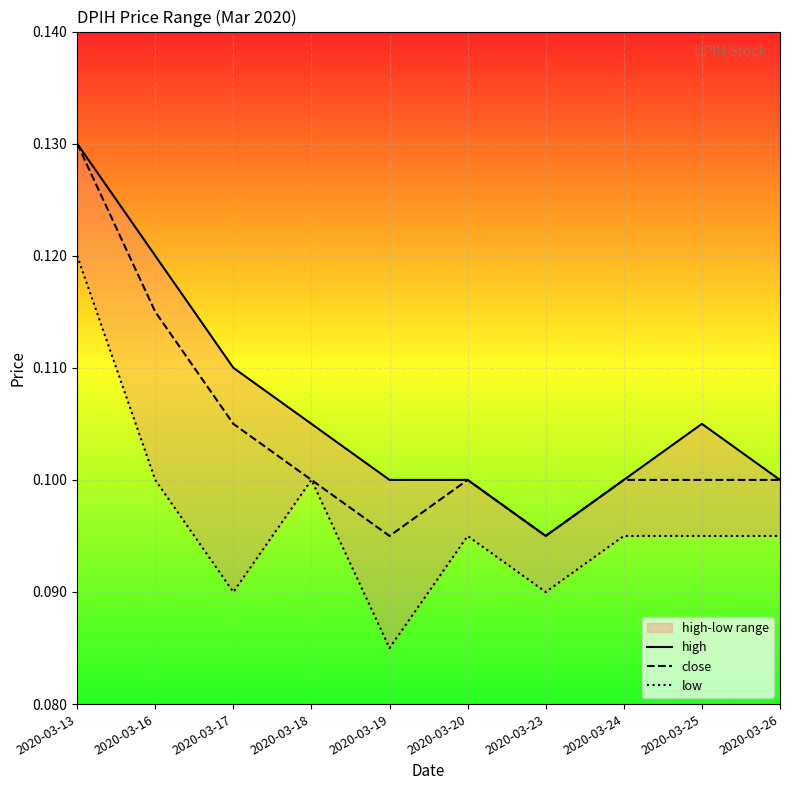

True or false: low has a value of 0.1 at 2020-03-23.

True